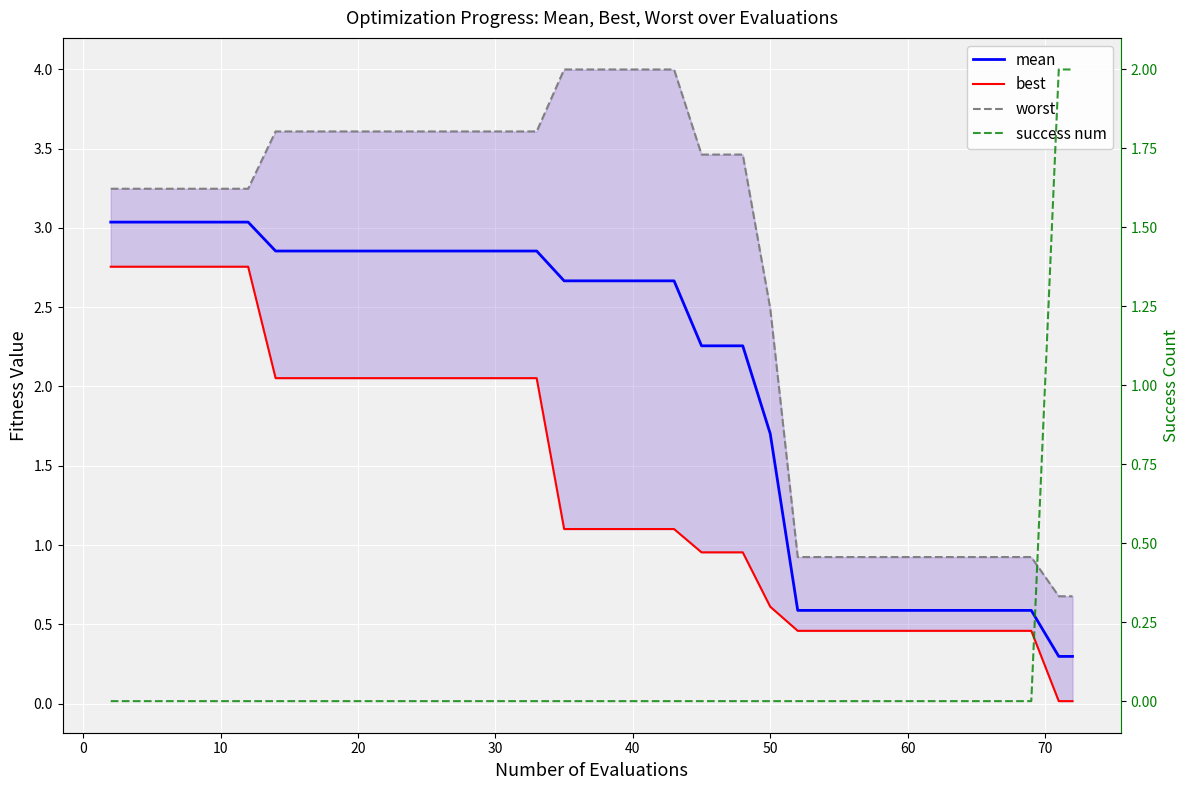

What is the difference between the maximum and minimum values in the best series?

2.7